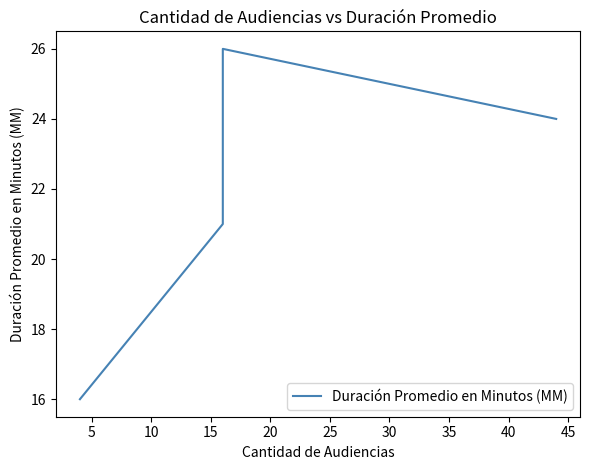

What is the change in value from 5 to 15?

+3